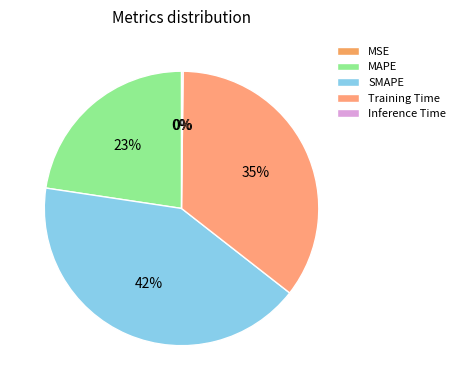

Does MSE represent more than half of the total?

No